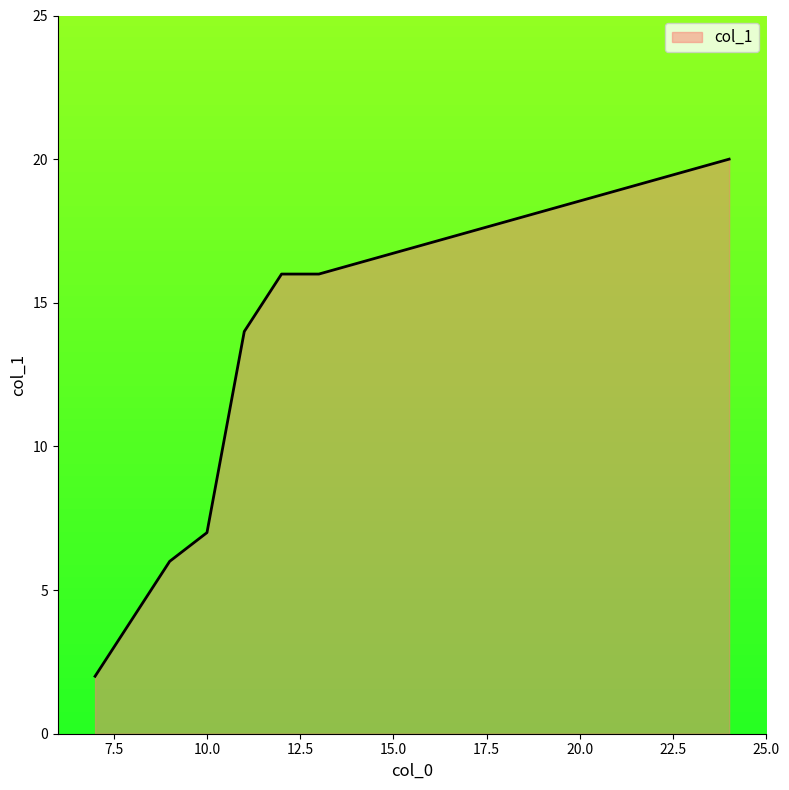

What is the difference between the maximum and second lowest values?

16